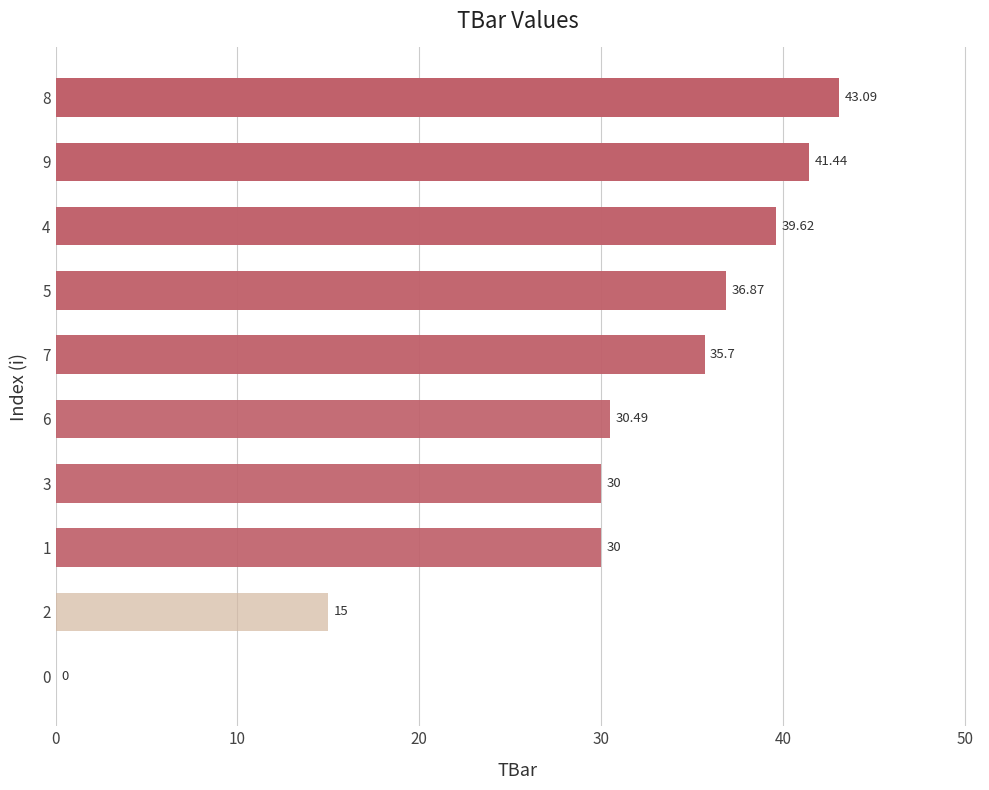

Between 9 and 2, which is larger?

9